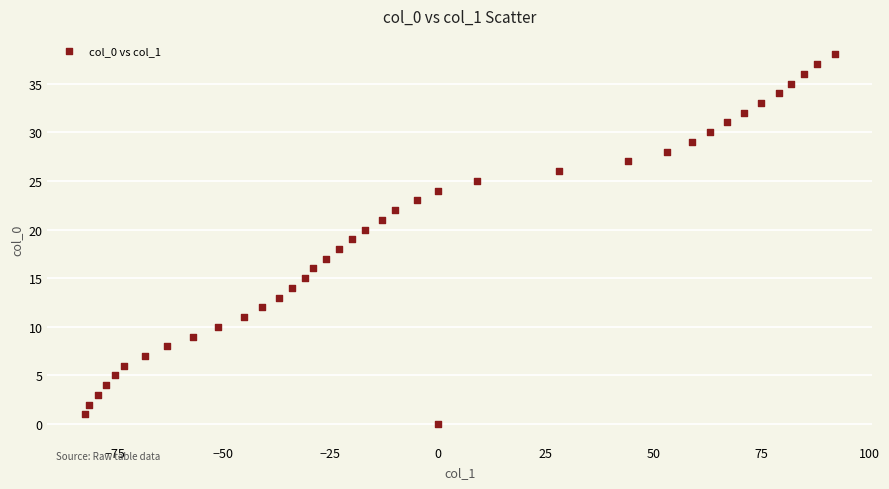

What is the range of Y values (max minus min)?

38